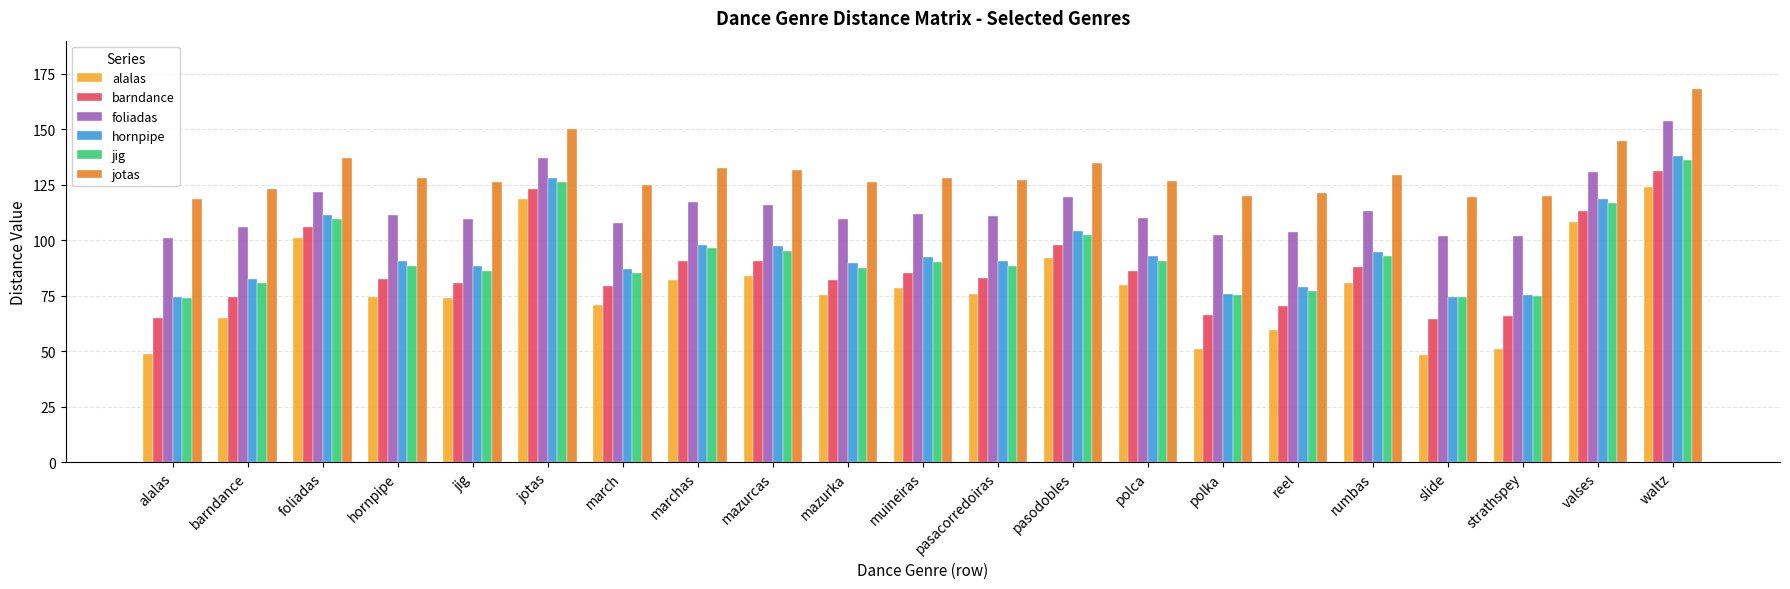

What is the spread (max minus min) of values at pasacorredoiras?

51.6